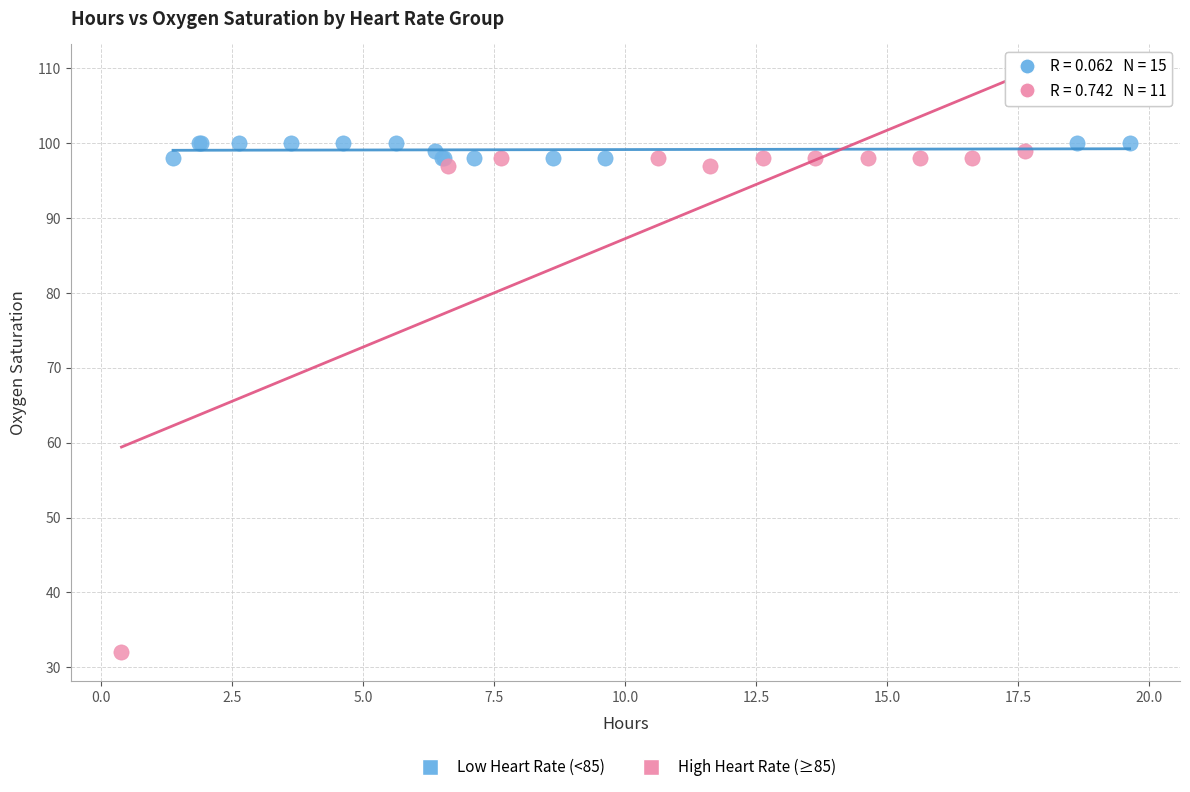

Which series has the largest Y range (max minus min)?

High Heart Rate (≥85)